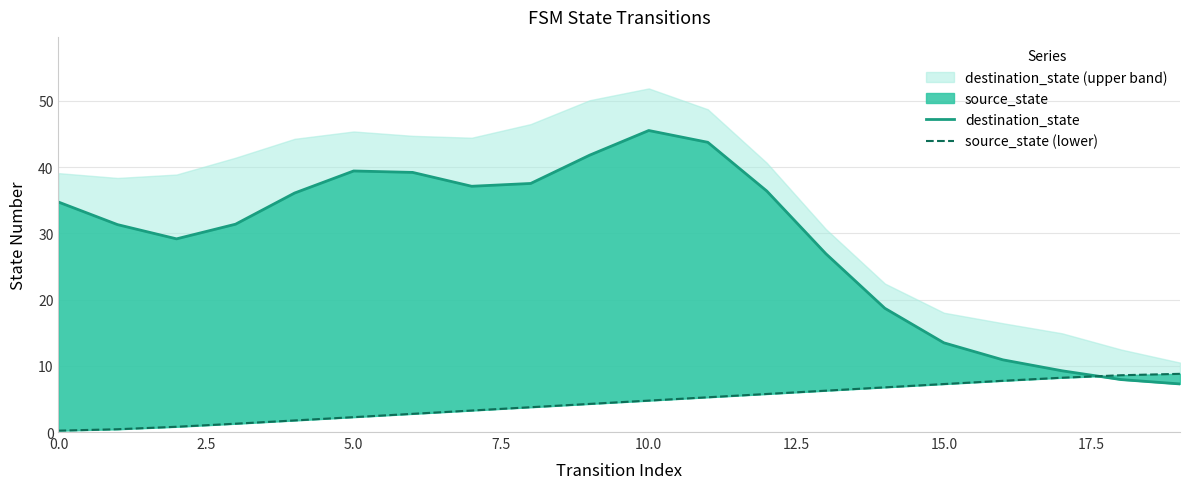

Reading left to right, what are all the values shown in this chart?

destination_state: 34.7	31.3	29.2	31.4	36.1	39.4	39.2	37.1	37.5	41.8	45.5	43.8	36.4	26.9	18.7	13.5	10.9	9.3	7.9	7.3
source_state (lower): 0.2	0.4	0.8	1.3	1.8	2.3	2.8	3.2	3.8	4.2	4.8	5.2	5.8	6.2	6.7	7.2	7.7	8.2	8.6	8.8